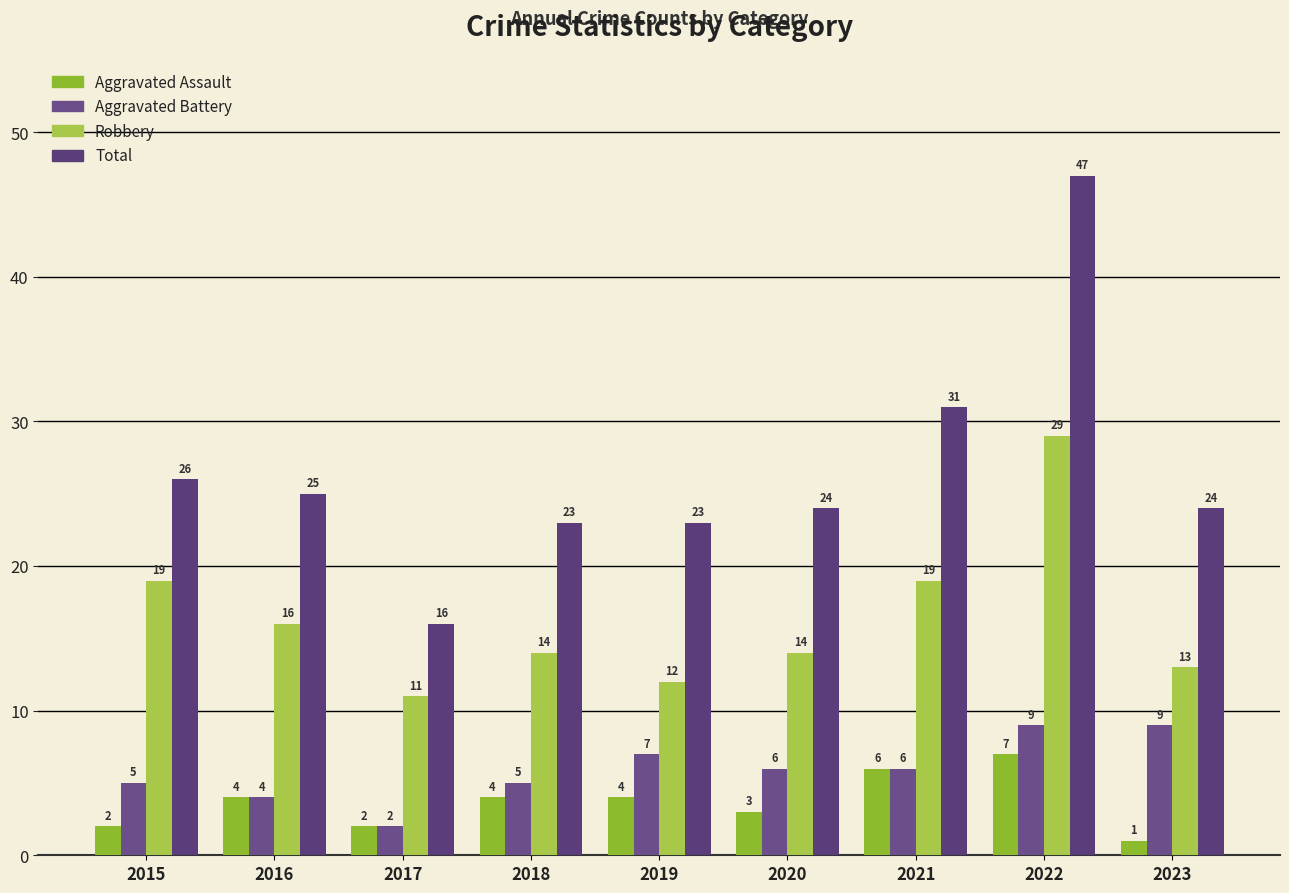

Rank the series by their maximum value, from lowest to highest.

Aggravated Assault, Aggravated Battery, Robbery, Total